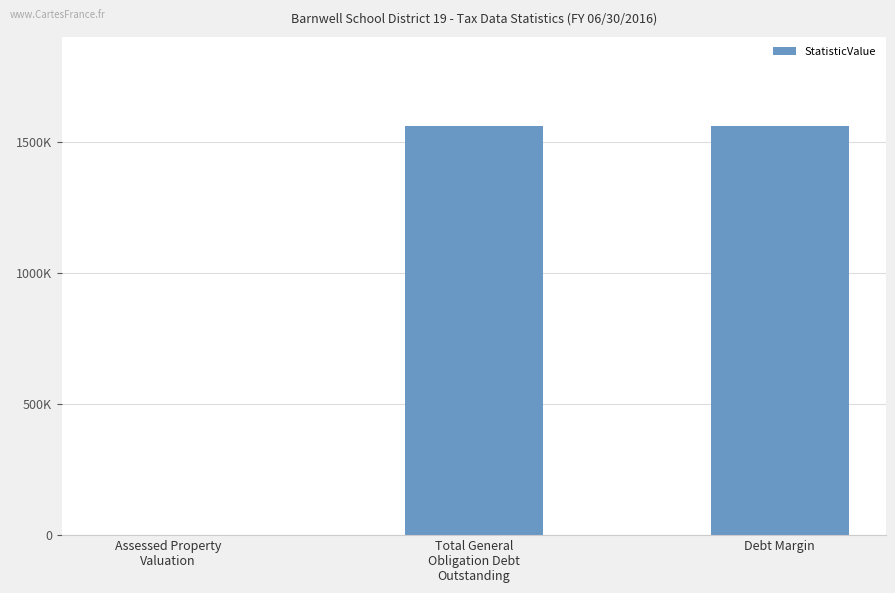

Rank the categories by value from highest to lowest.

Total General
Obligation Debt
Outstanding, Debt Margin, Assessed Property
Valuation